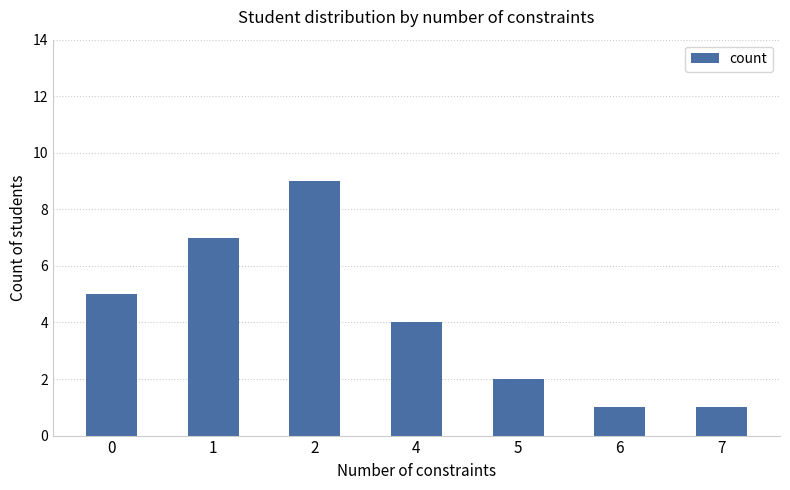

What is the change in value from 1 to 2?

+2